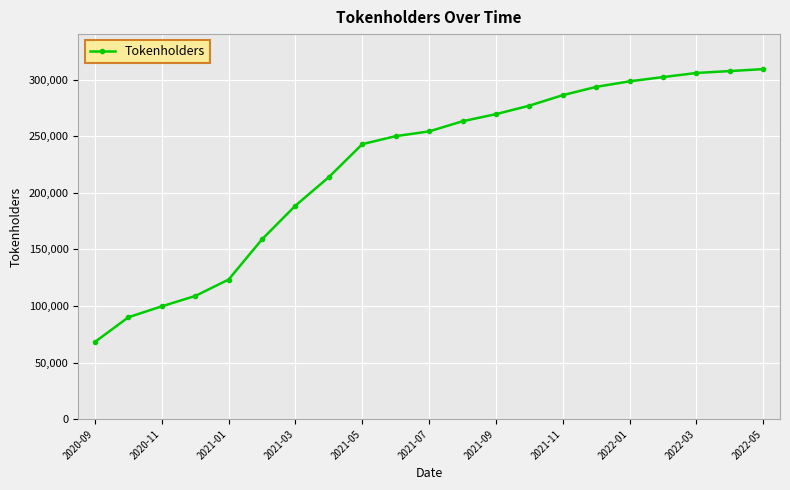

What is the value of the 17th point from the left?

298419